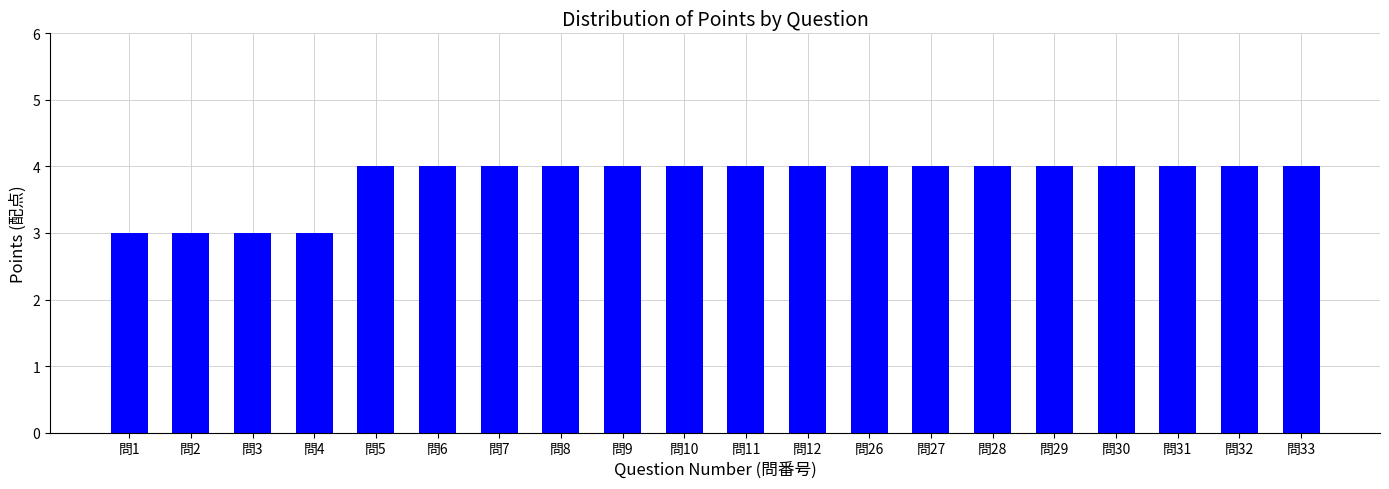

What is the value of the 4th bar from the left?

3